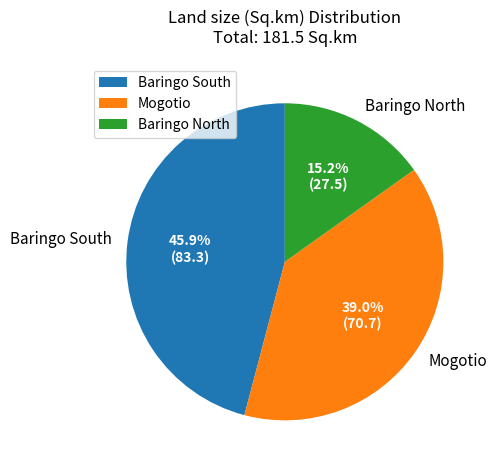

What is the largest slice in the pie chart?

Baringo South